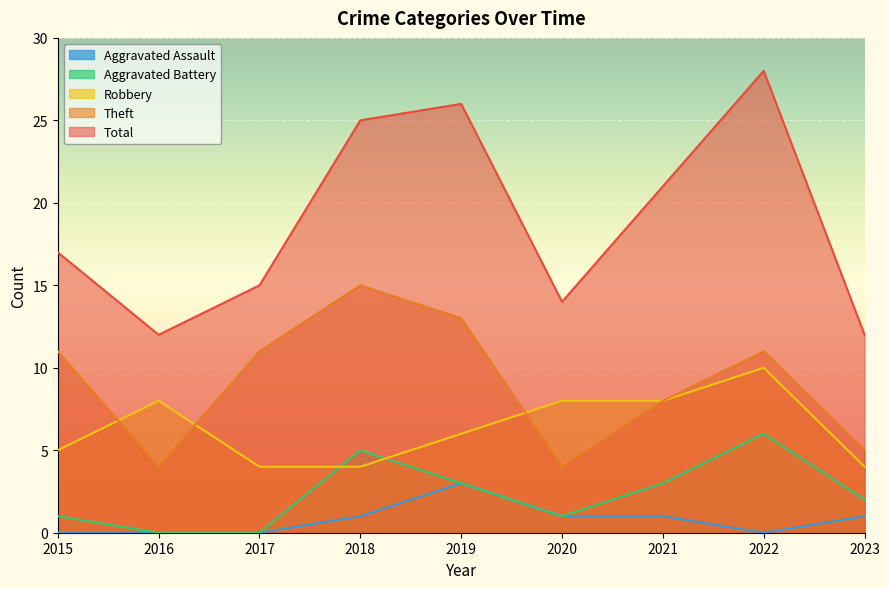

At which category does Aggravated Battery reach its first local peak?

2018